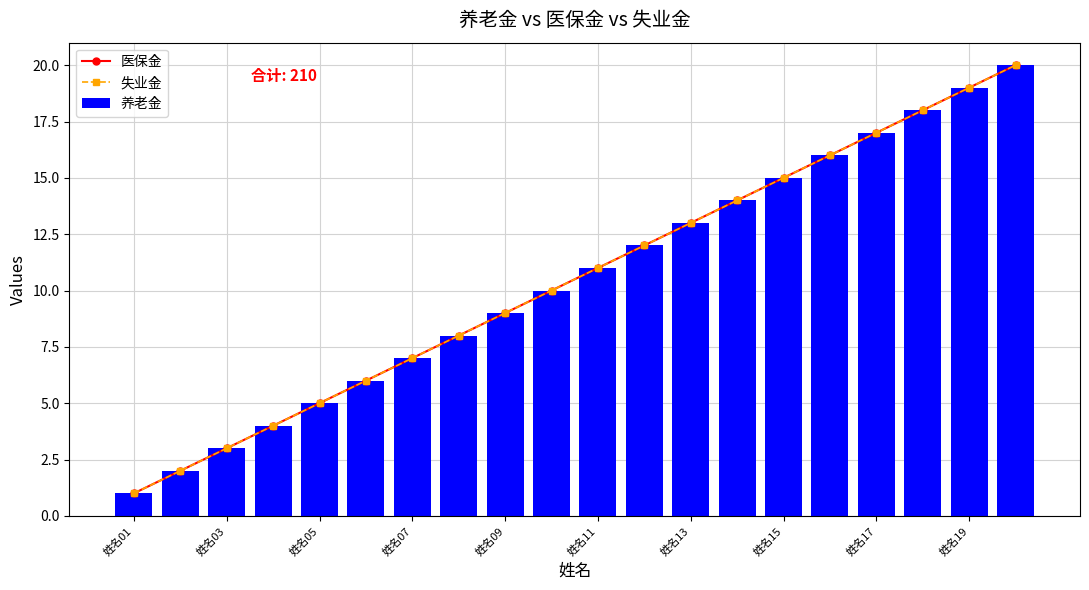

Are the bars horizontal?

No